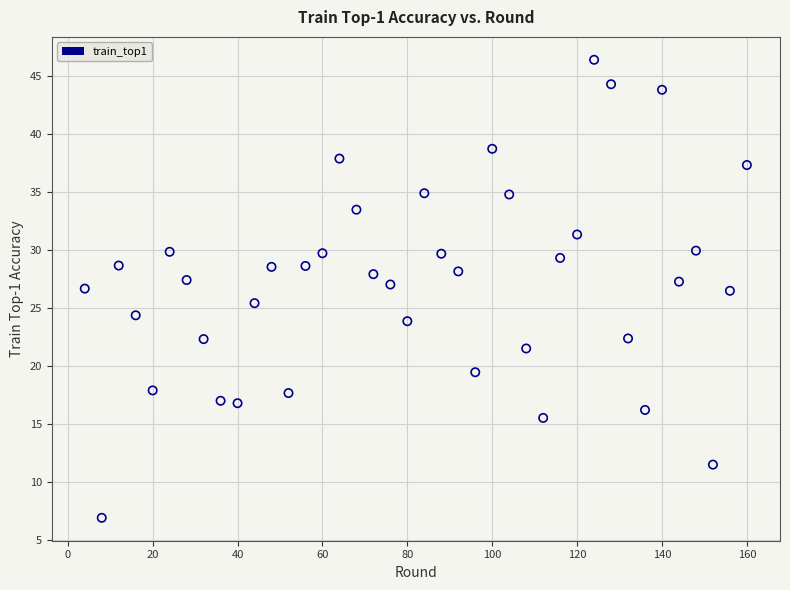

What is the range of Y values (max minus min)?

39.5